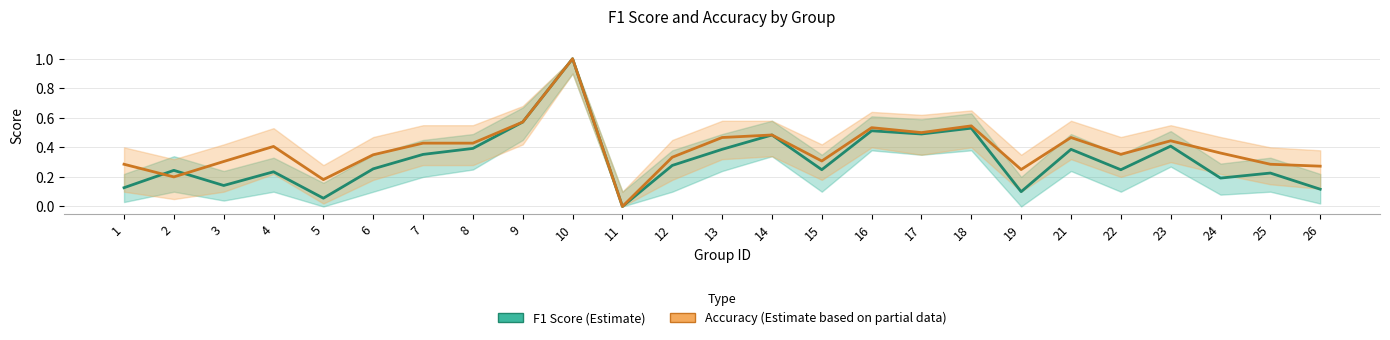

What is the greatest value displayed?

1.0